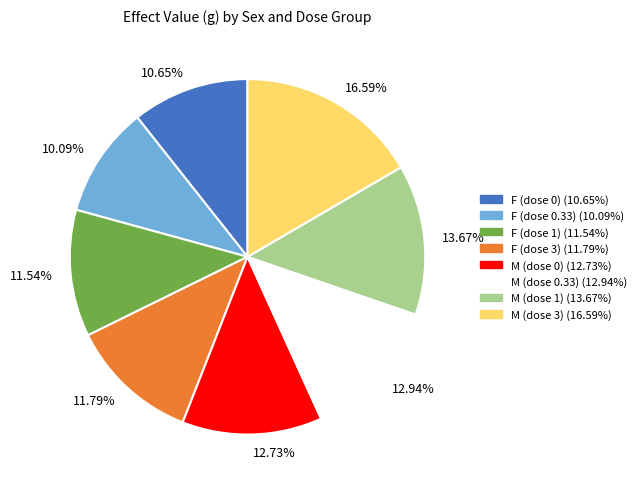

What is the ratio of the value at 12.73% to the value at 16.59%?

0.8